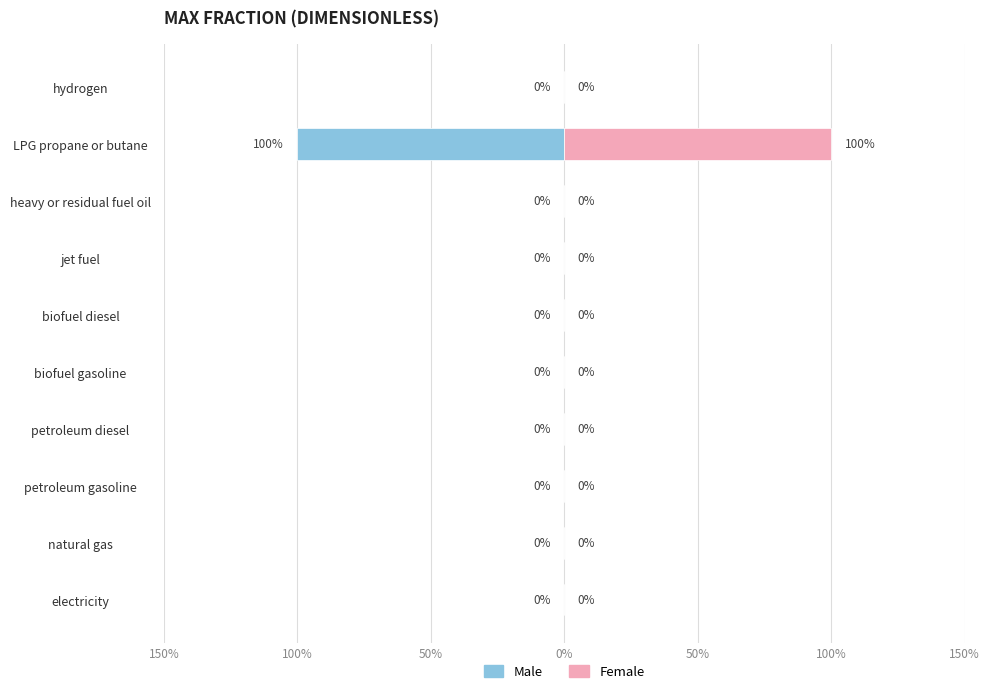

Which series has the largest range (max minus min)?

Male